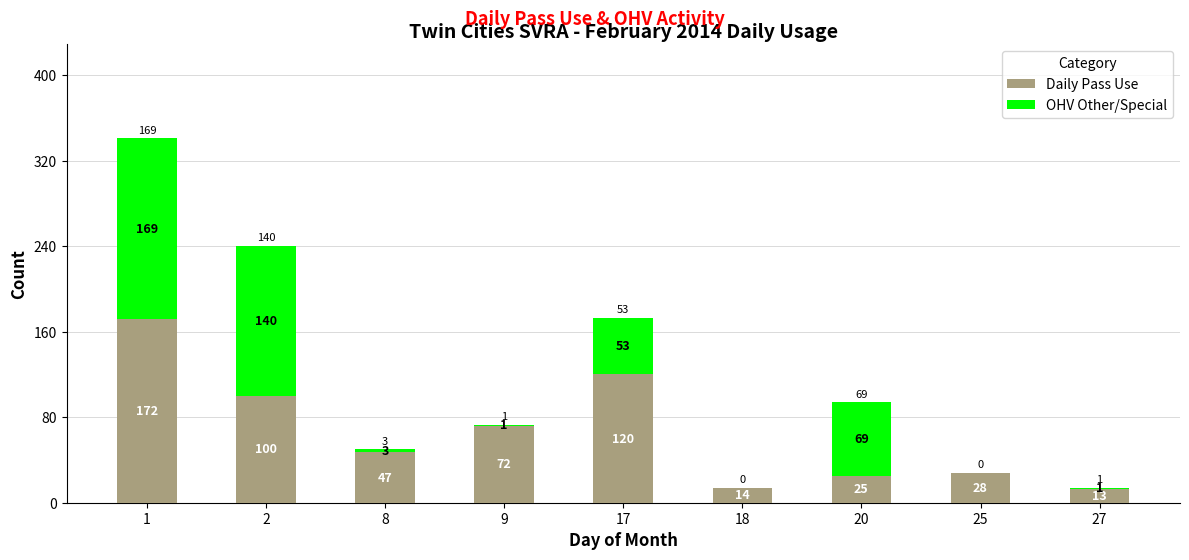

What are all the series names shown in the legend?

Daily Pass Use, OHV Other/Special